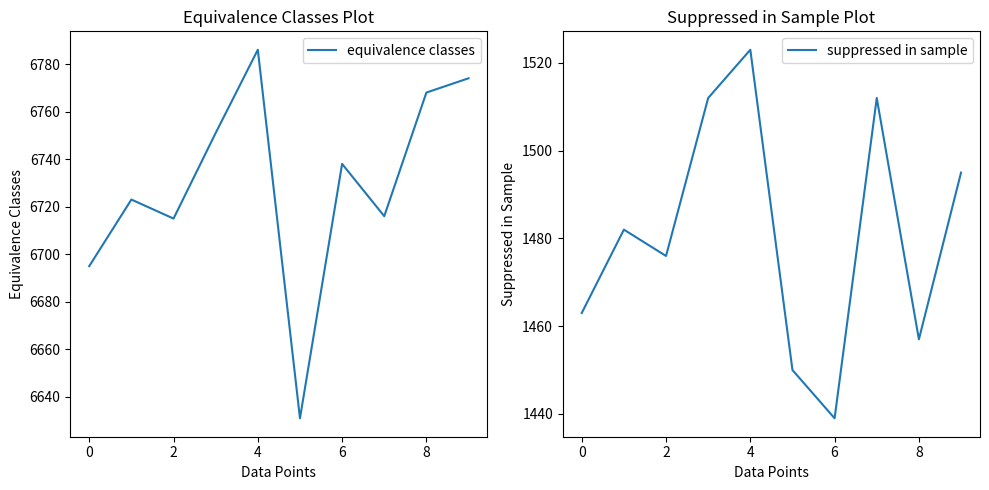

At which label does equivalence classes reach its peak?

4